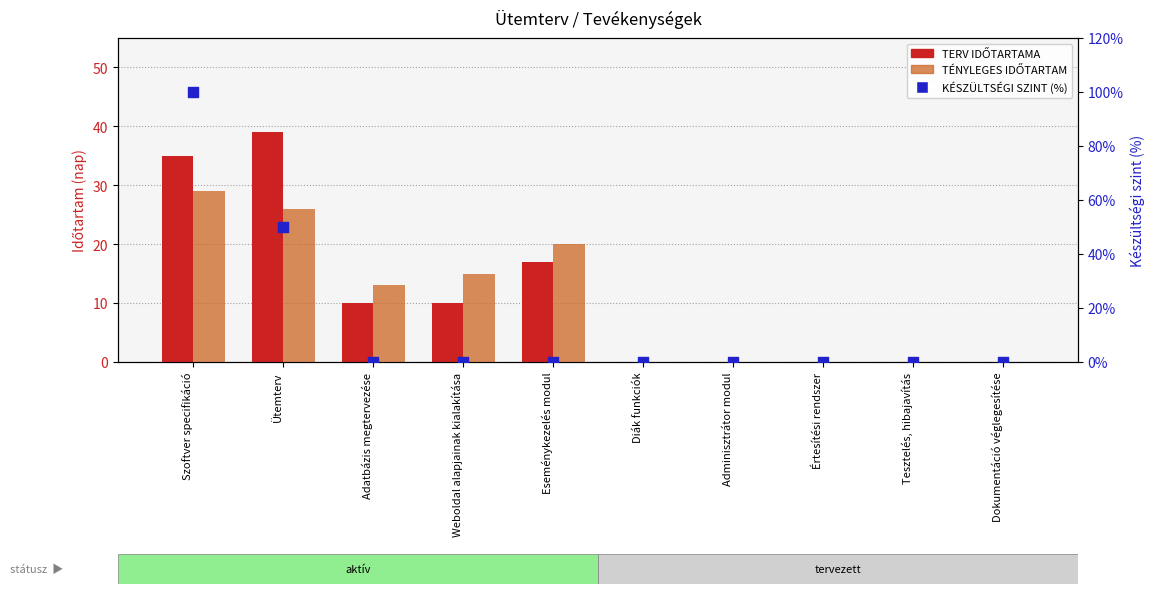

What is the total value across all series at Ütemterv?

115